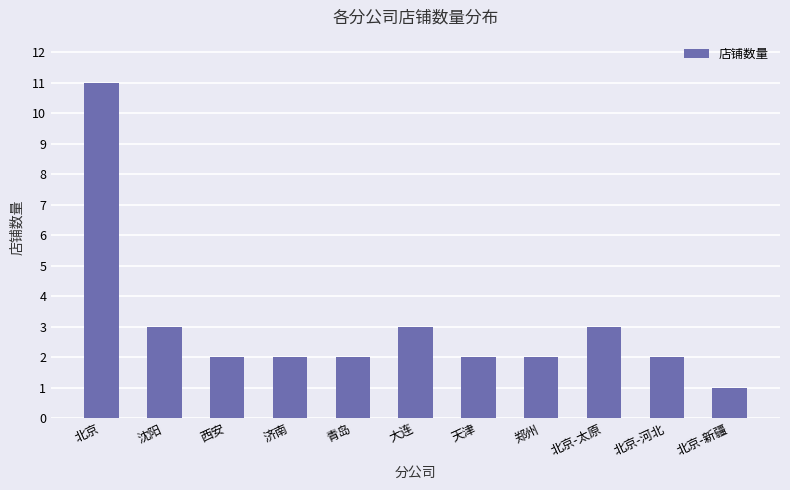

What is the maximum value shown in the chart?

11